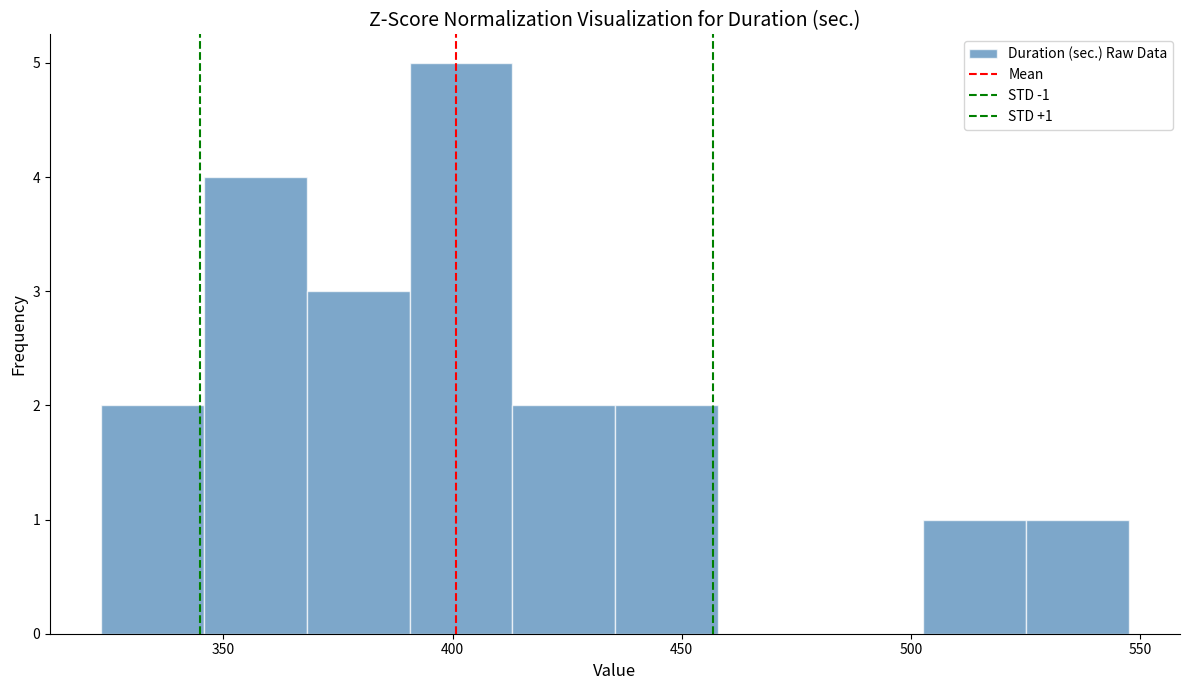

Which range on the x-axis has the tallest bar?

390 to 415